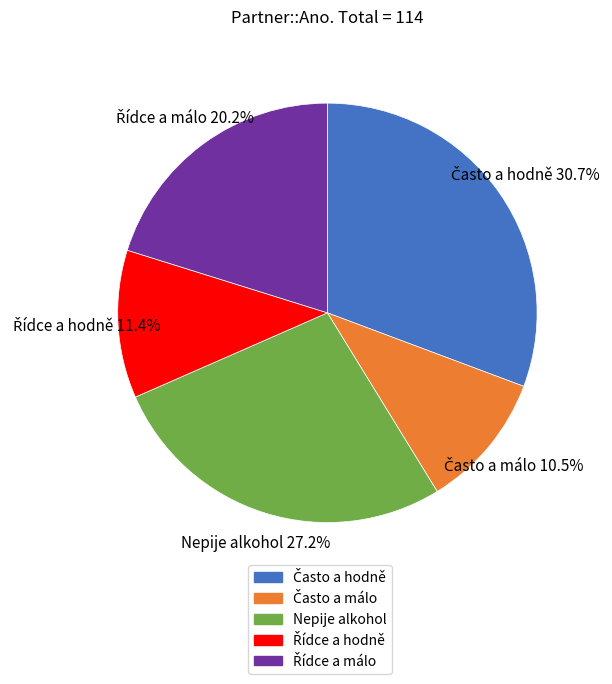

To the nearest percent, what percentage of the pie is Nepije alkohol?

27%